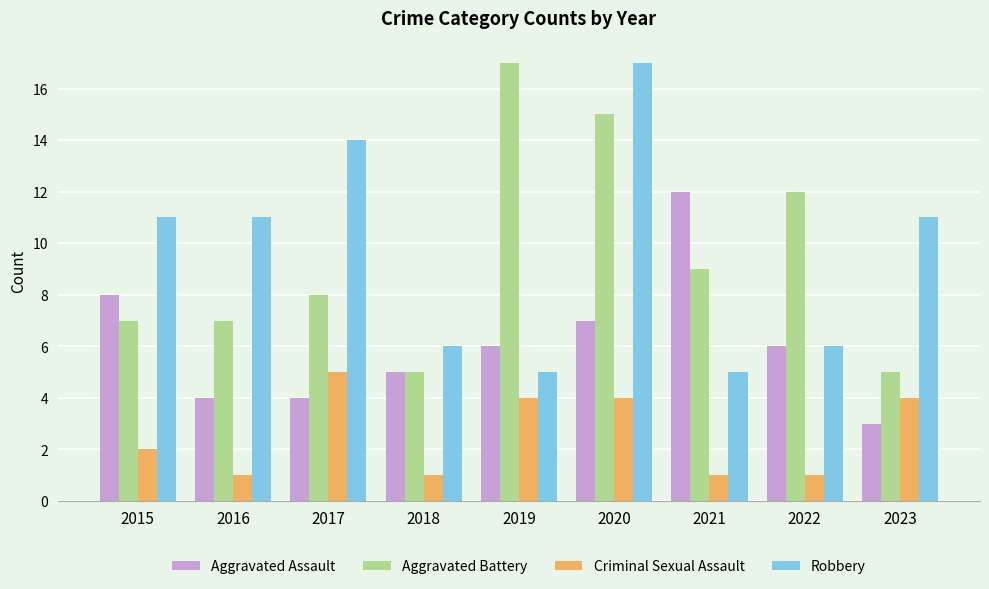

The Aggravated Battery series shows 7 at 2016. True or false?

True